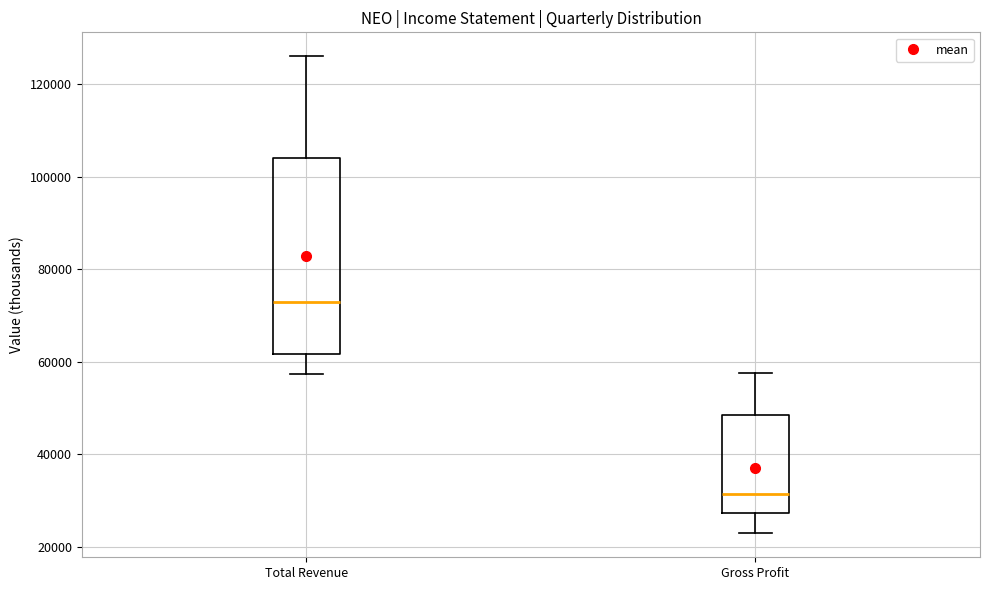

Which box has the lowest median line?

Gross Profit